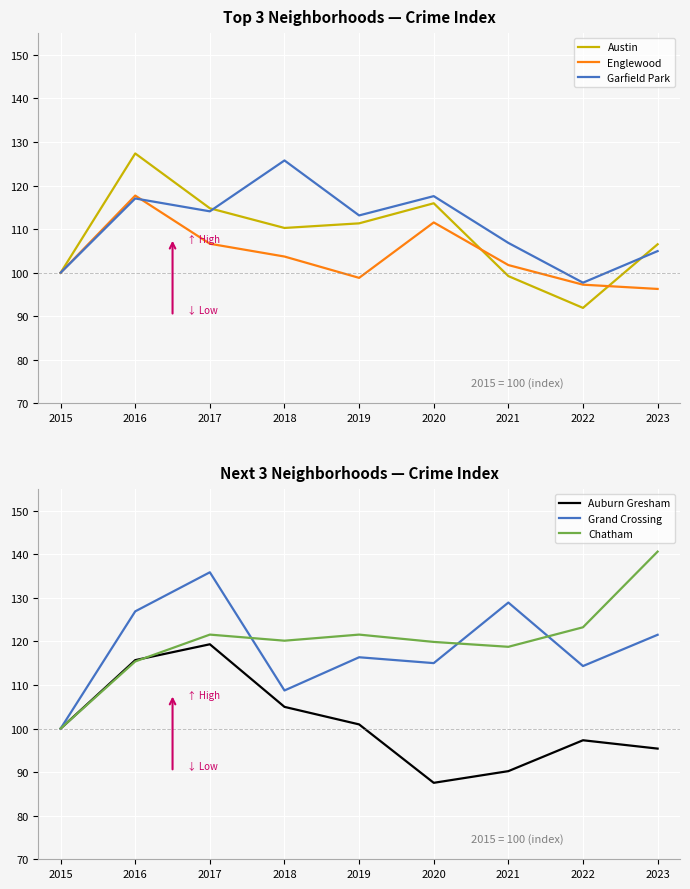

Where is Englewood nearest to the value 106?

2017